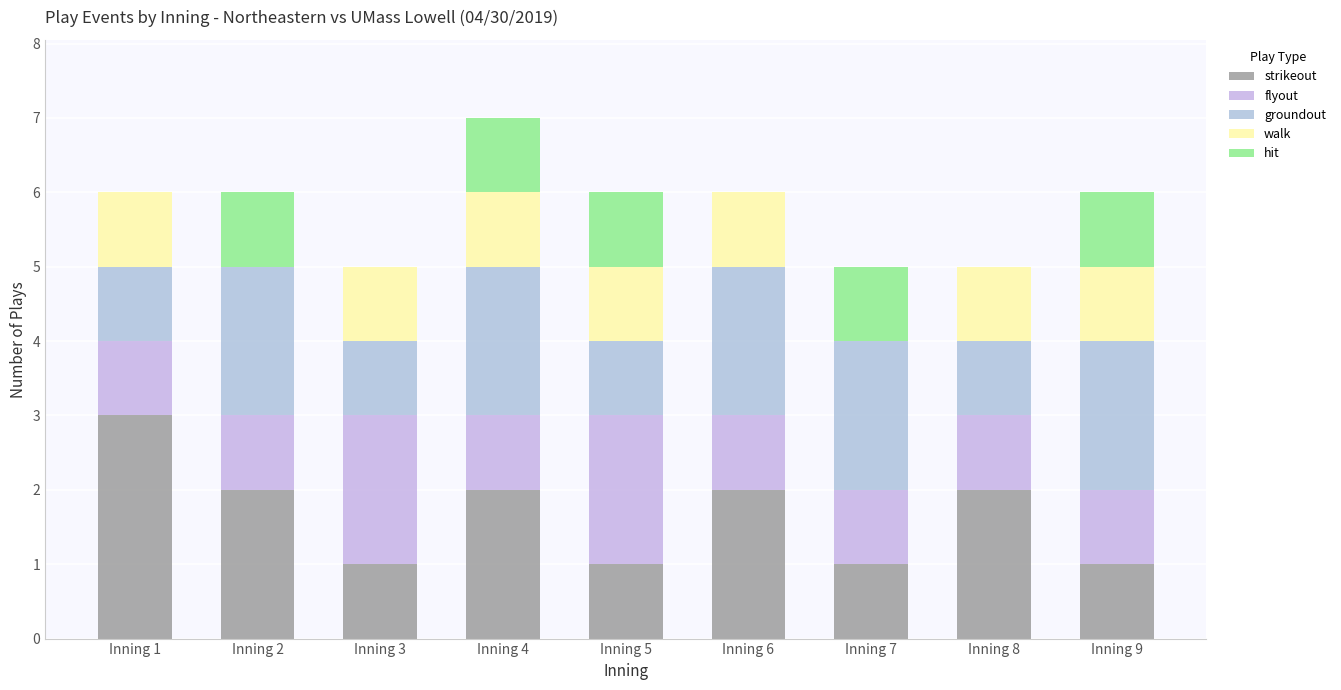

What is the difference between the walk values at Inning 5 and Inning 2?

1